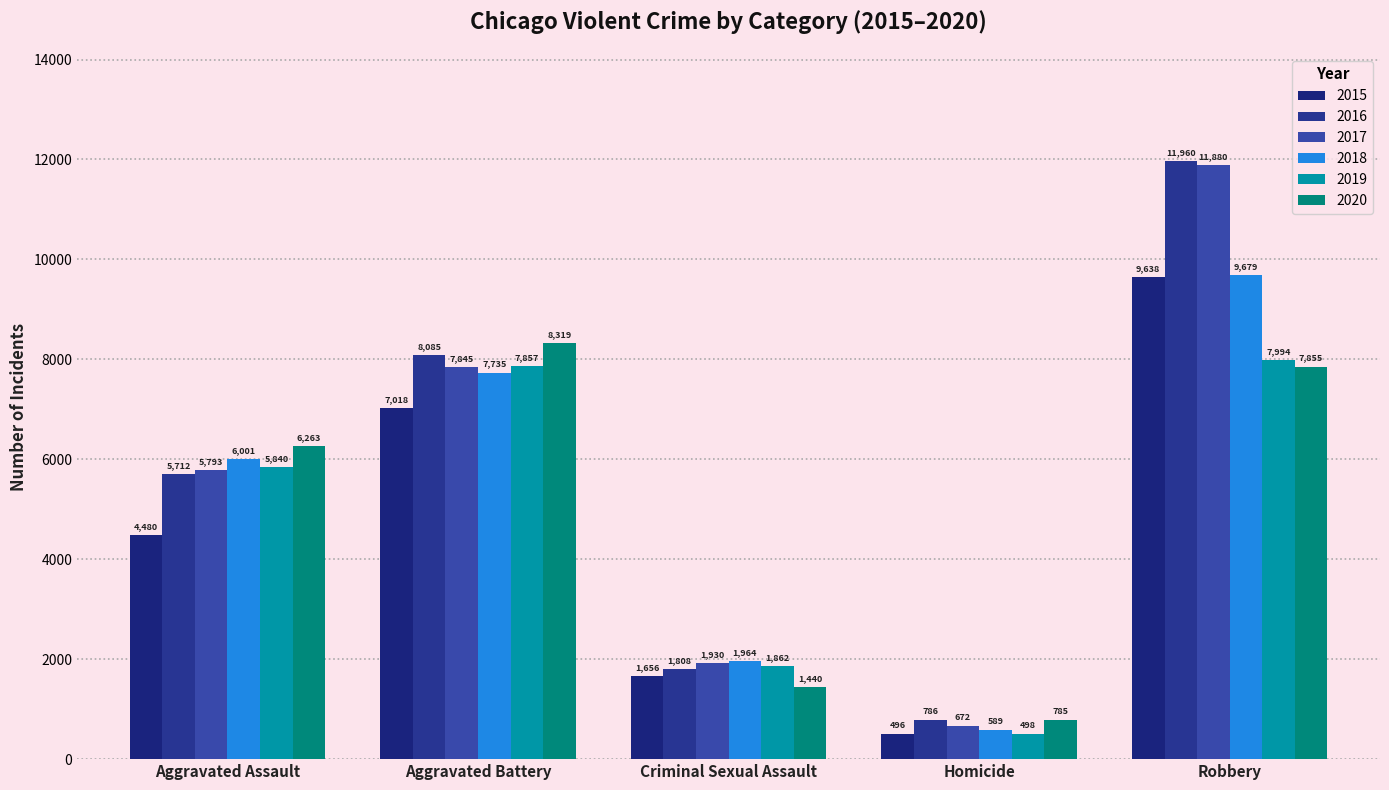

What is the lowest value of the 2016 series?

786